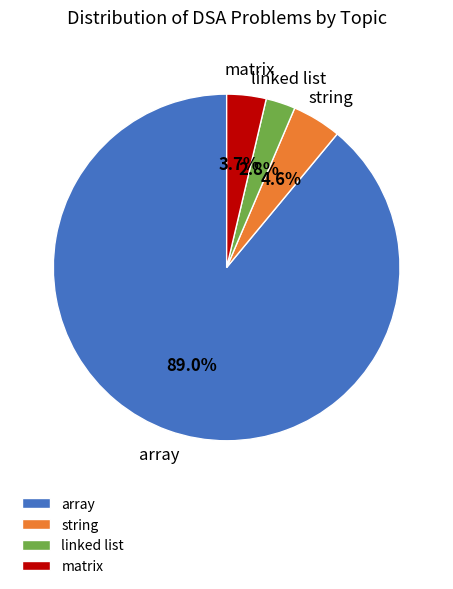

To the nearest percent, what percentage of the pie is linked list?

3%